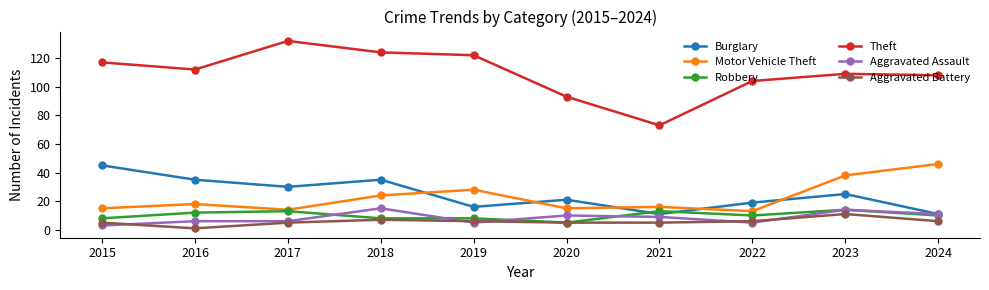

Where is the first local minimum for Burglary?

2017